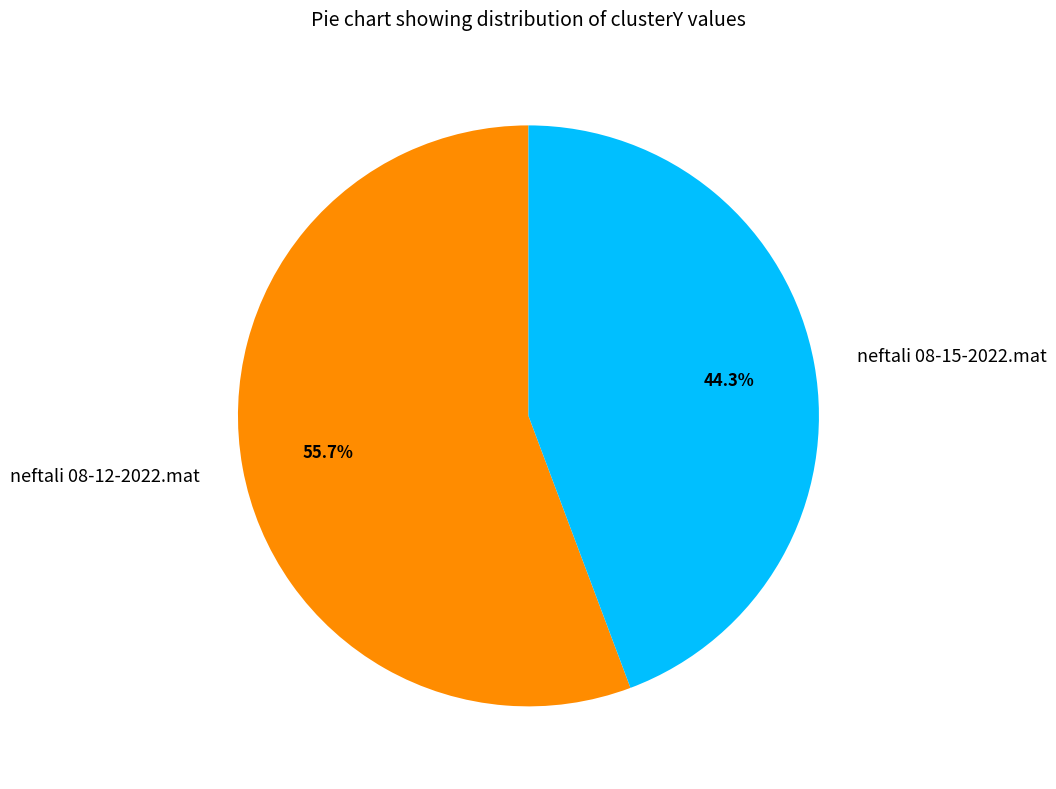

What is the ratio of the value at neftali 08-15-2022.mat to the value at neftali 08-12-2022.mat?

0.8